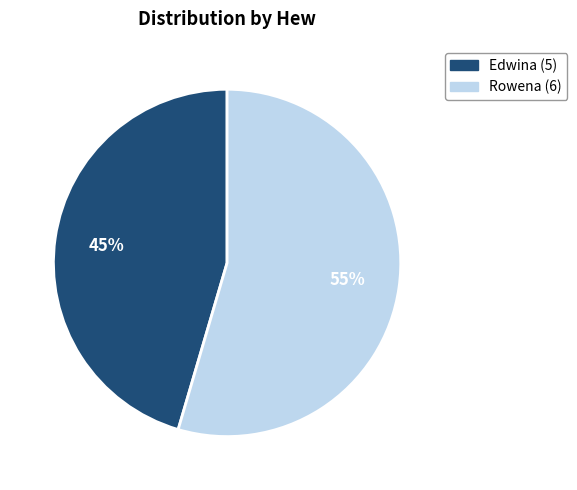

To the nearest percent, what is the combined percentage of Rowena and Edwina?

100%